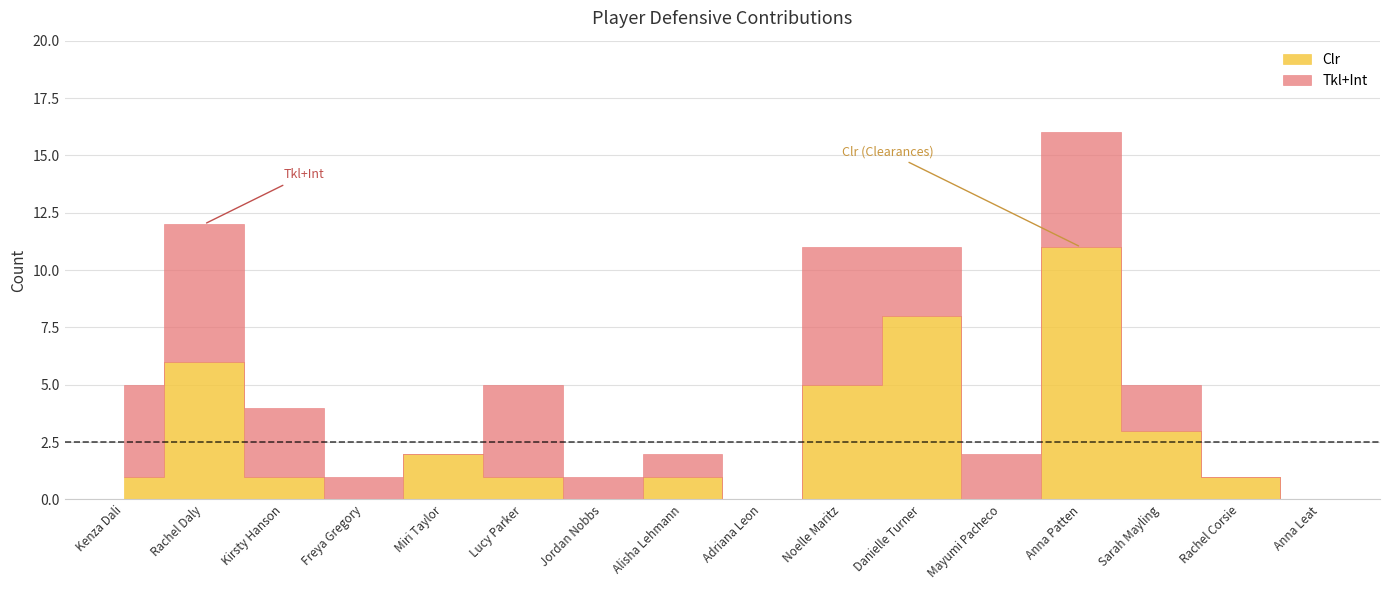

Which series has the largest total across all categories?

Clr